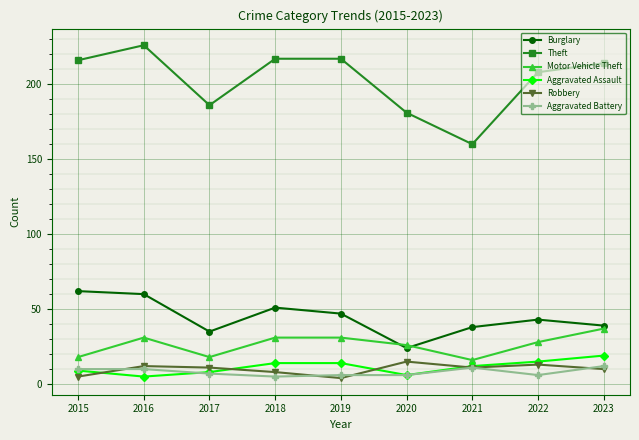

What is the difference between the highest and lowest values at 2021?

149